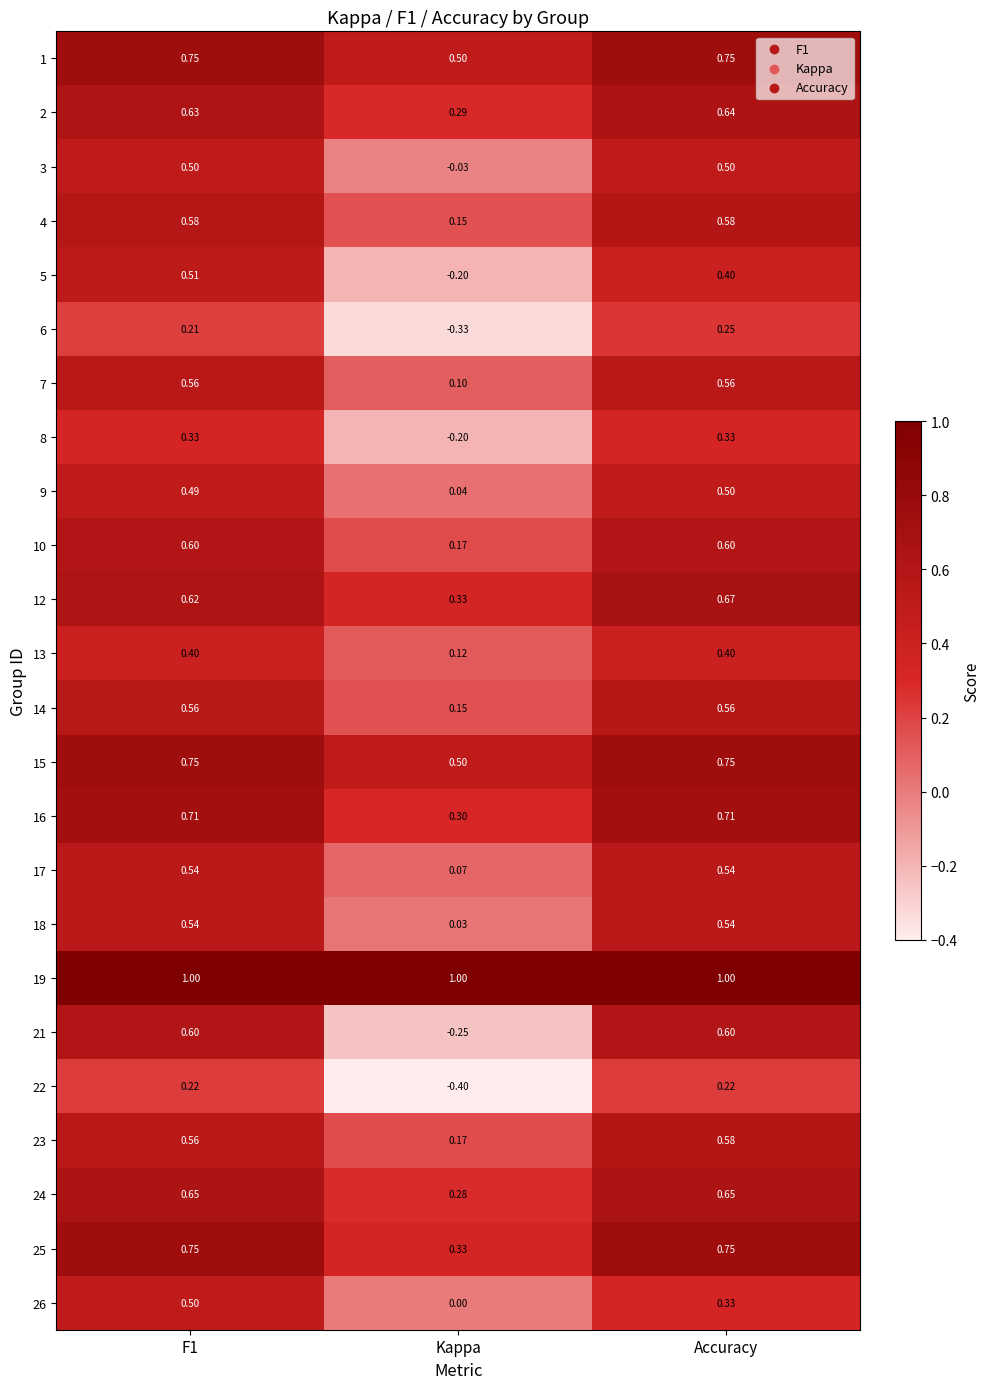

Where is 16 nearest to the value 0?

Kappa